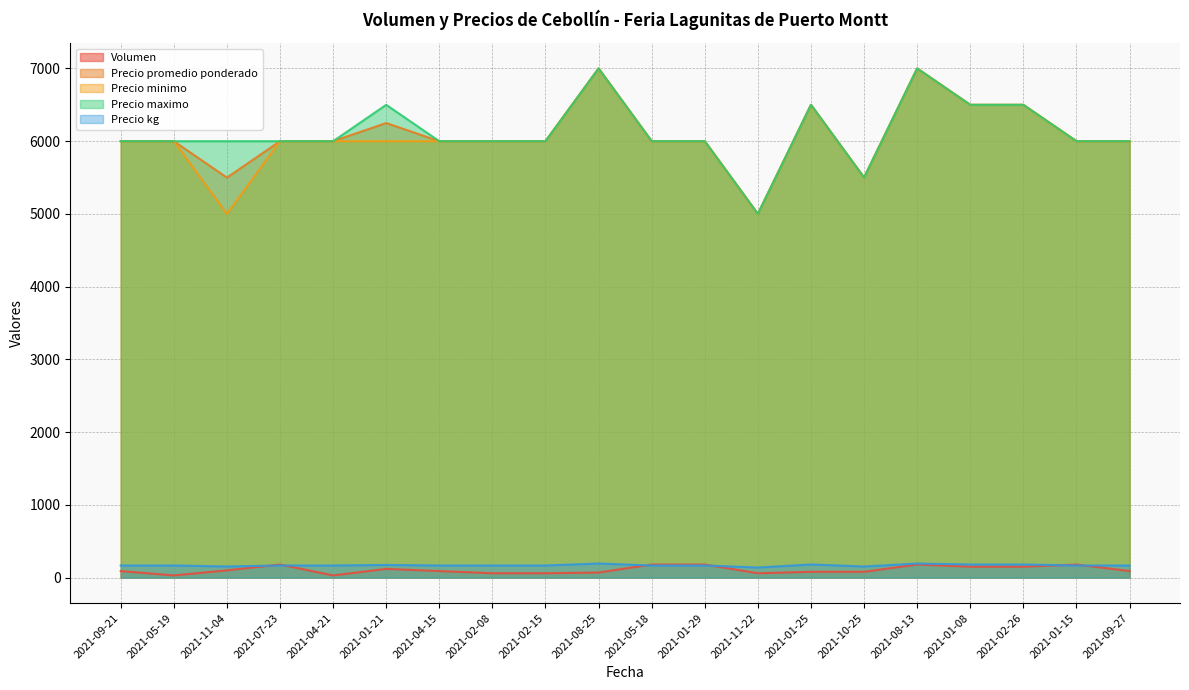

True or false: Precio minimo and Precio promedio ponderado cross at least once.

False